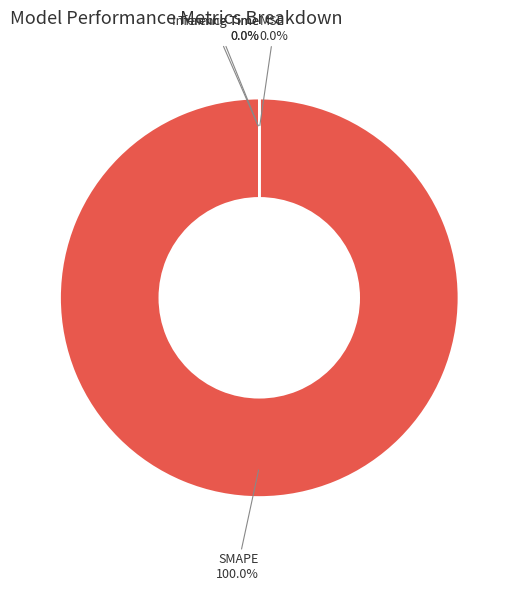

To the nearest percent, what is the average slice percentage?

25%